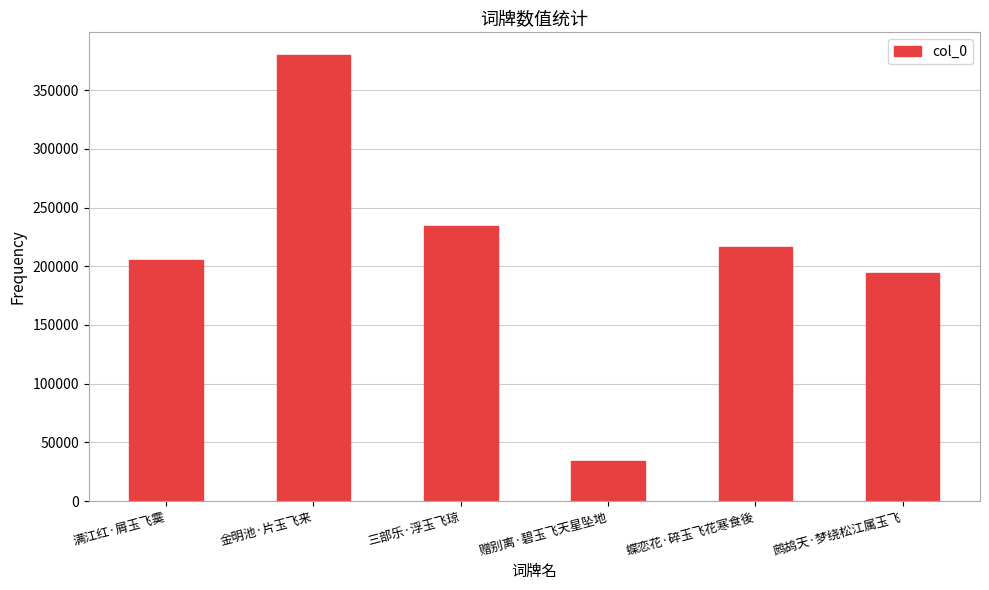

Reading left to right, what are all the values shown in this chart?

满江红·屑玉飞霙=205304	金明池·片玉飞来=380289	三部乐·浮玉飞琼=234658	赠别离·碧玉飞天星坠地=34501	蝶恋花·碎玉飞花寒食後=216063	鹧鸪天·梦绕松江属玉飞=194136